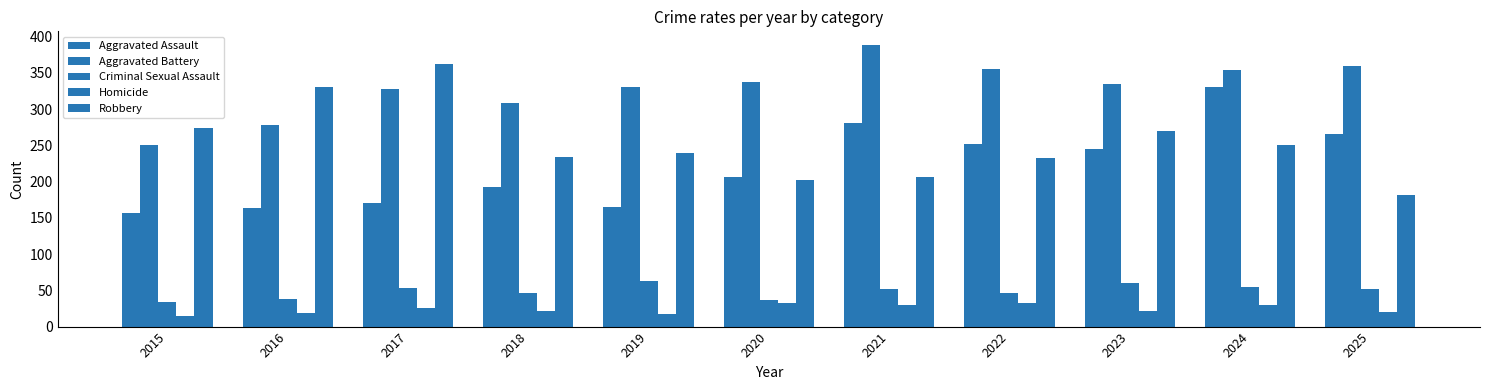

Count the number of data series in this chart.

5